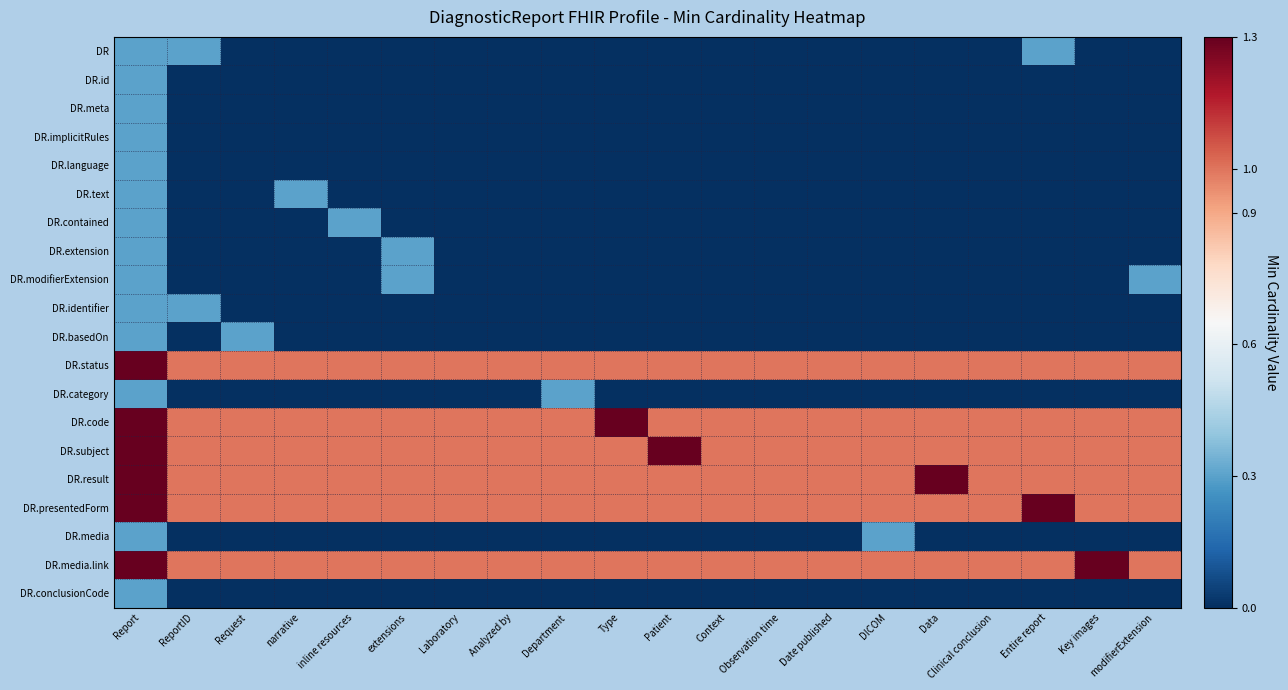

What is the total value across all series at inline resources?

6.3